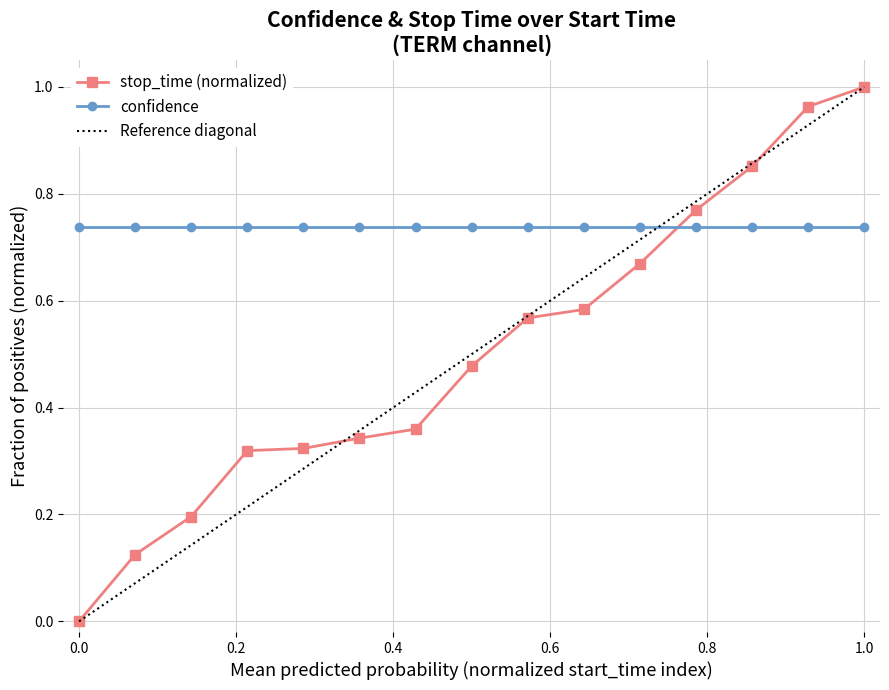

True or false: stop_time (normalized) and confidence intersect in this chart.

True